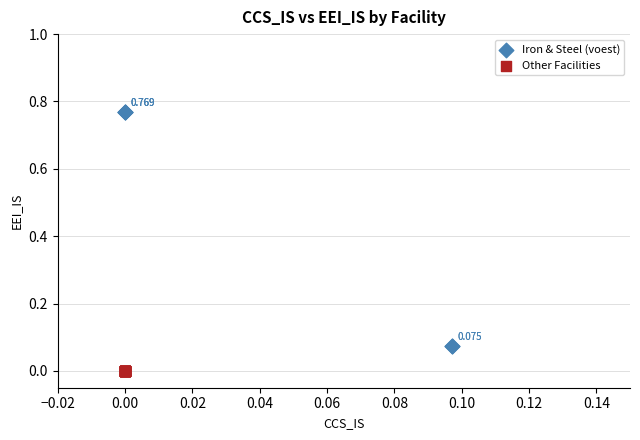

What are all the series names shown in the legend?

Iron & Steel (voest), Other Facilities